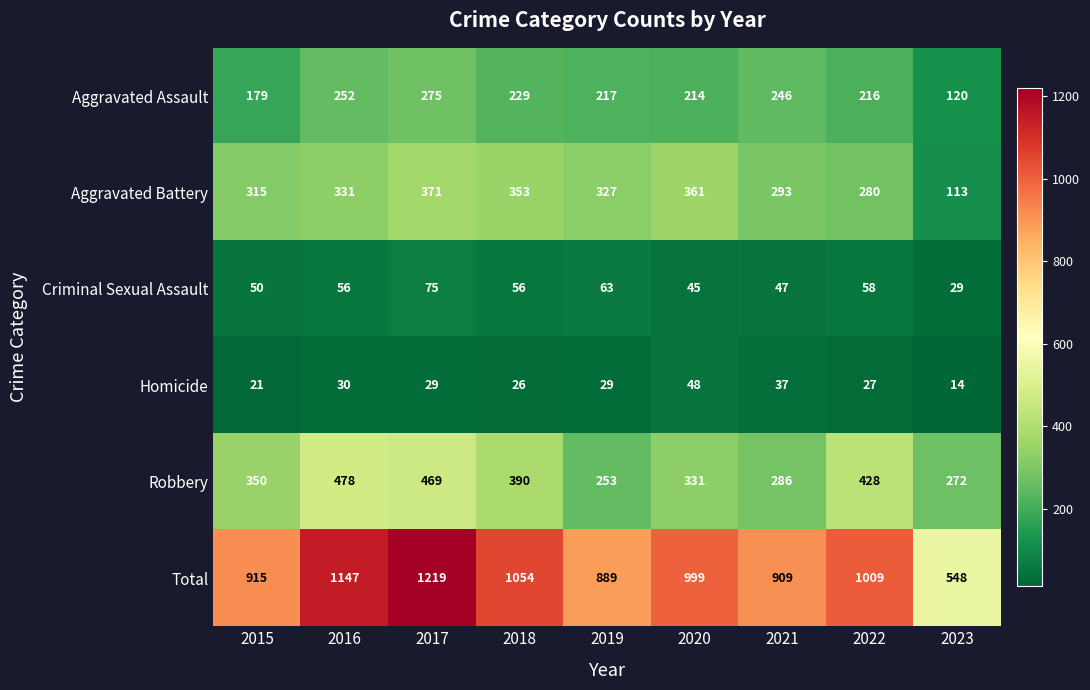

What is the average value of the Aggravated Assault series?

216